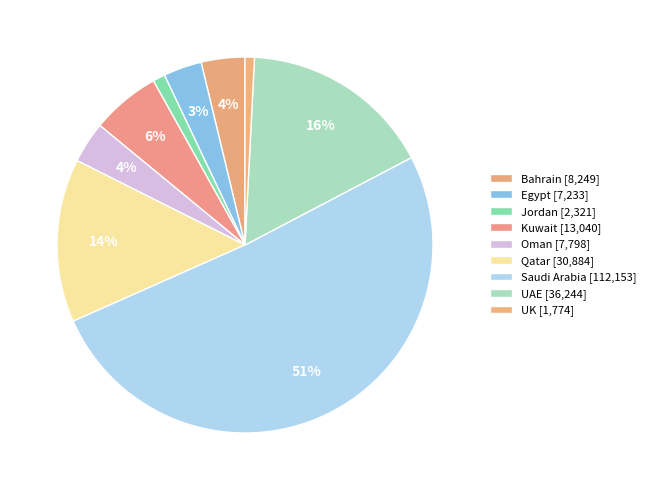

Does any single category account for the majority?

Yes